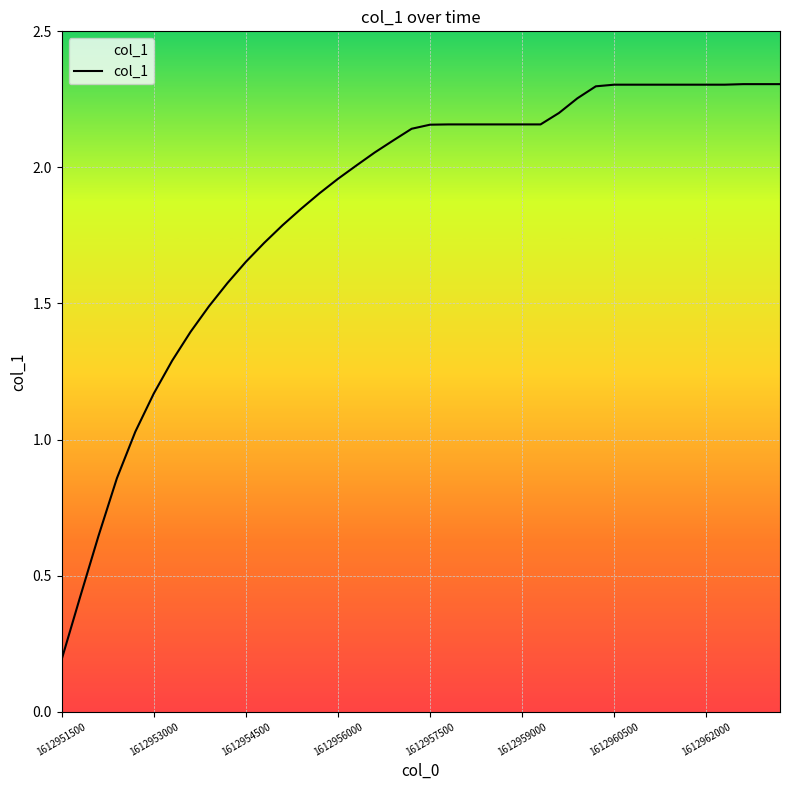

Is this an area chart (filled region under the line)?

Yes